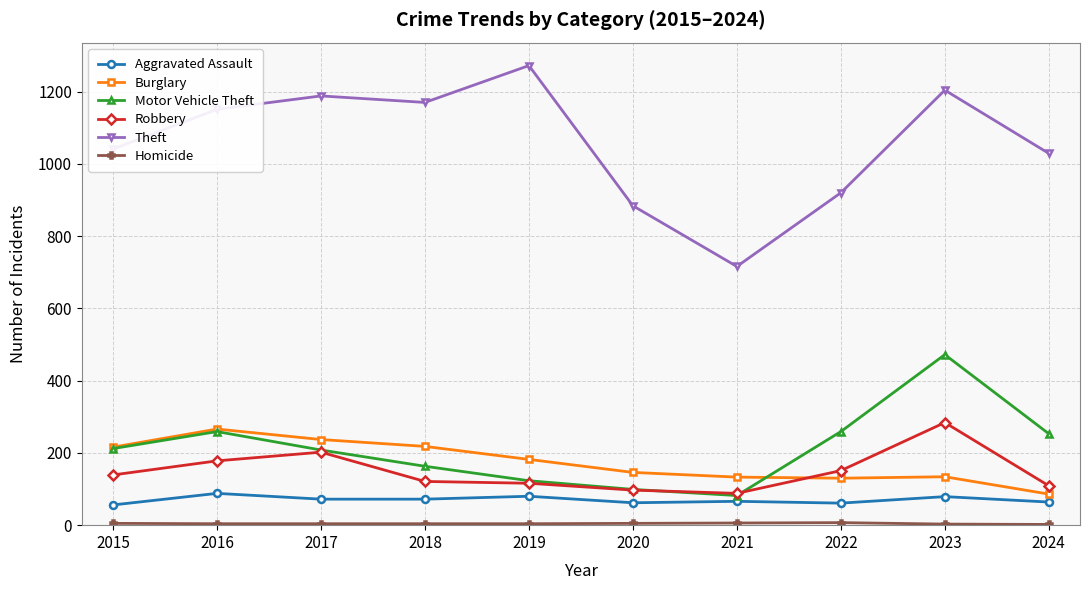

True or false: Aggravated Assault has a value of 61 at 2022.

True